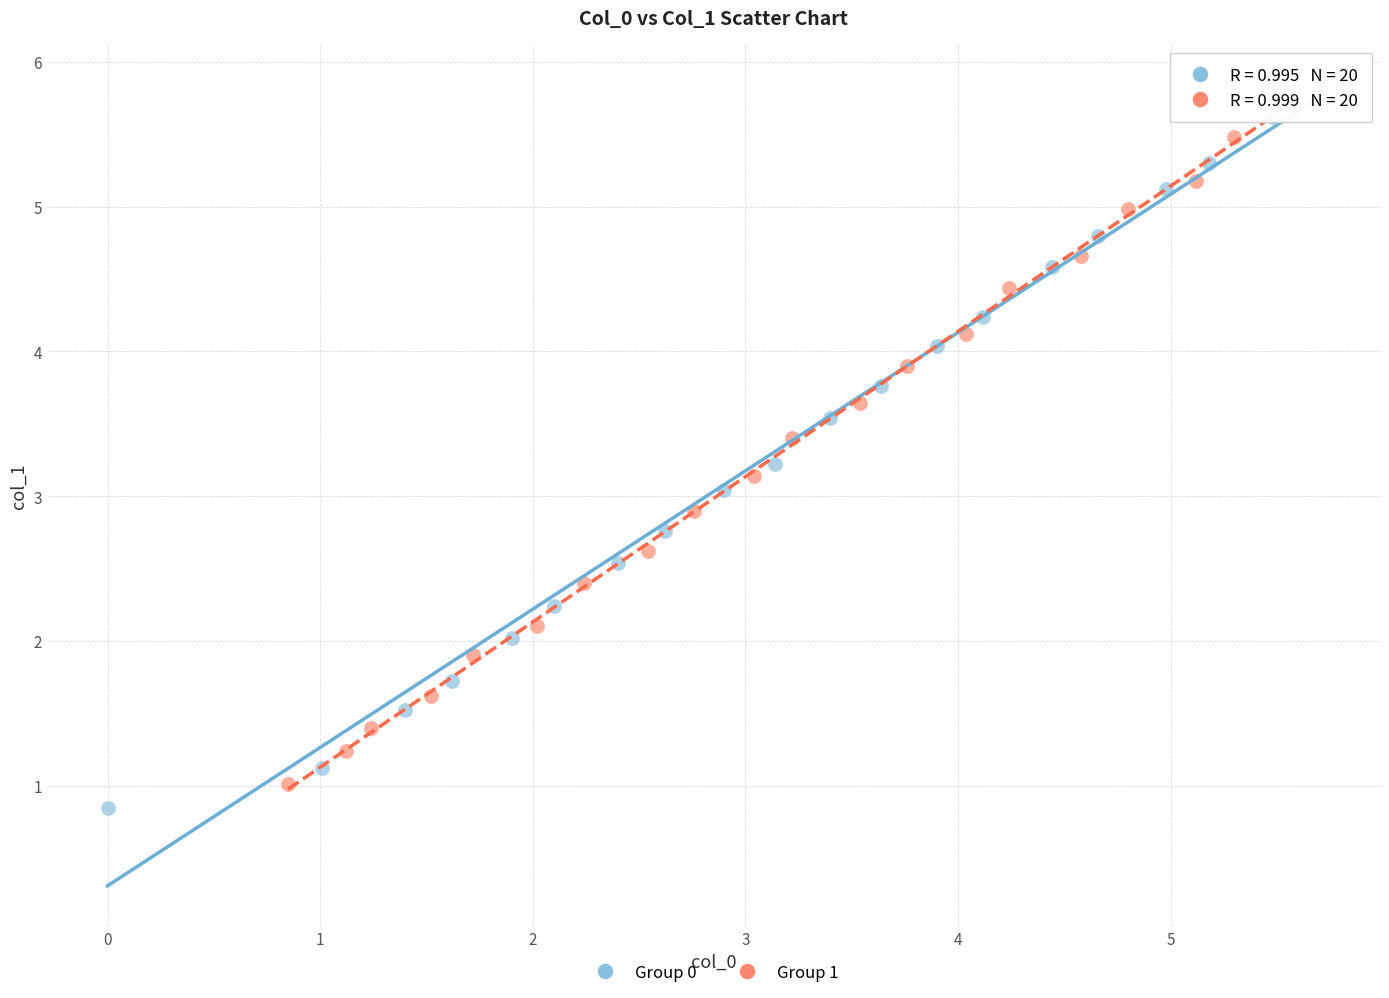

Which series has the widest spread of Y values?

Group 0